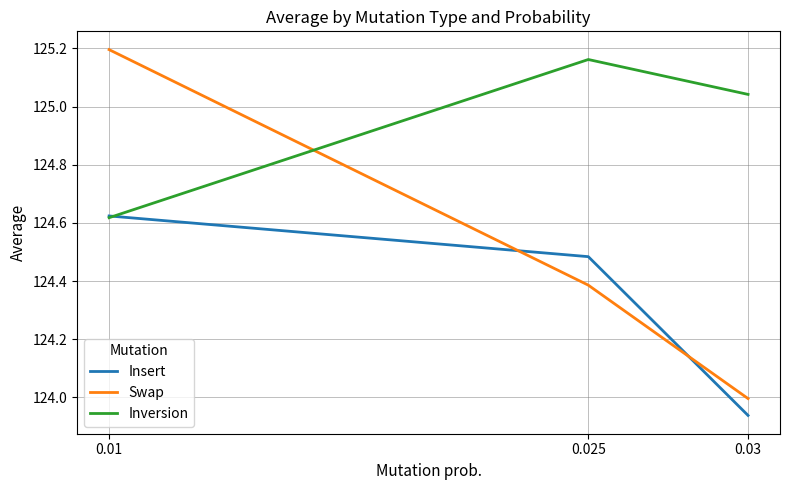

List the labels in order of Swap value, smallest first.

0.03, 0.025, 0.01